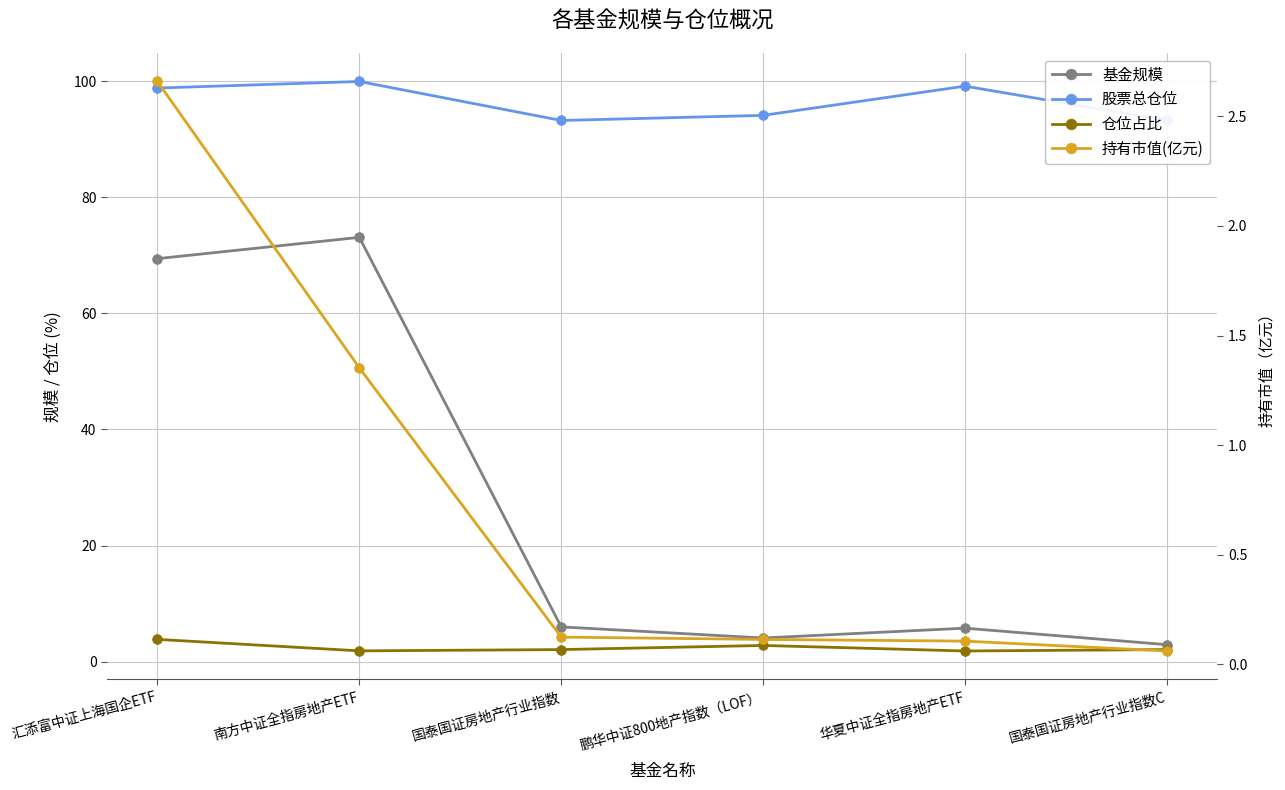

At which category does 股票总仓位 reach its first local peak?

南方中证全指房地产ETF